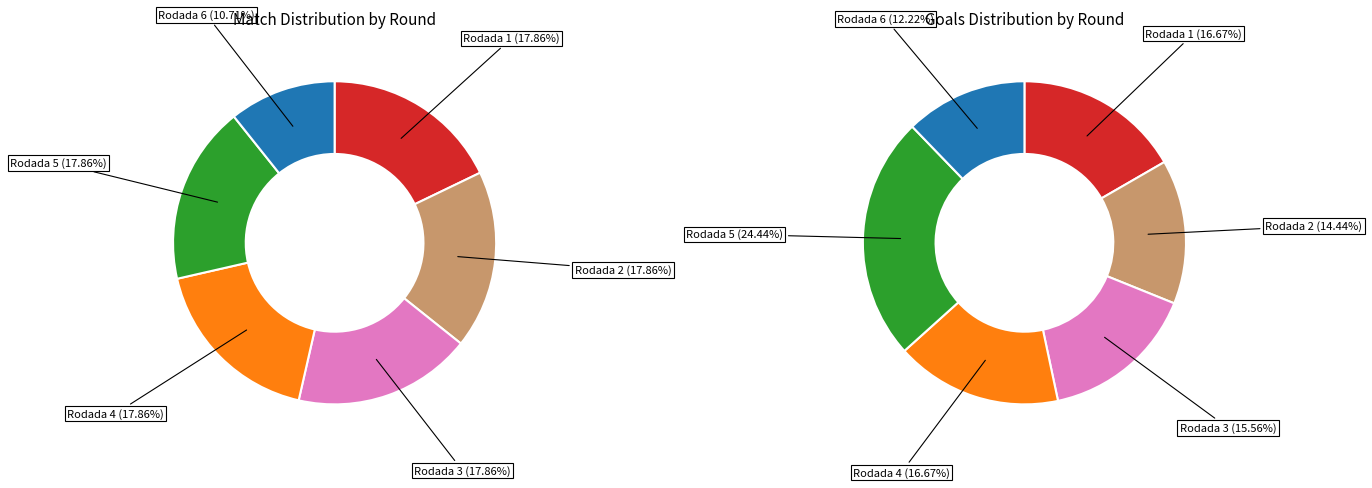

What is the ratio of the value at Rodada 6 to the value at Rodada 5?

0.6